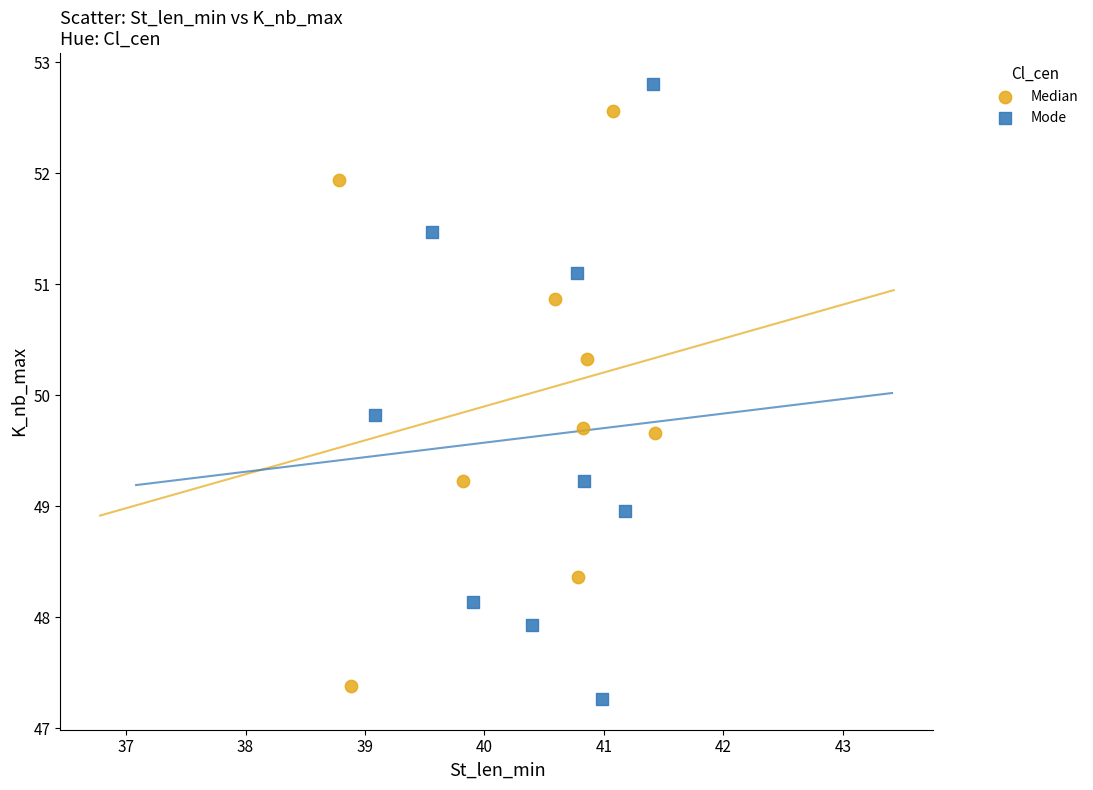

Which series has the widest spread of Y values?

Mode